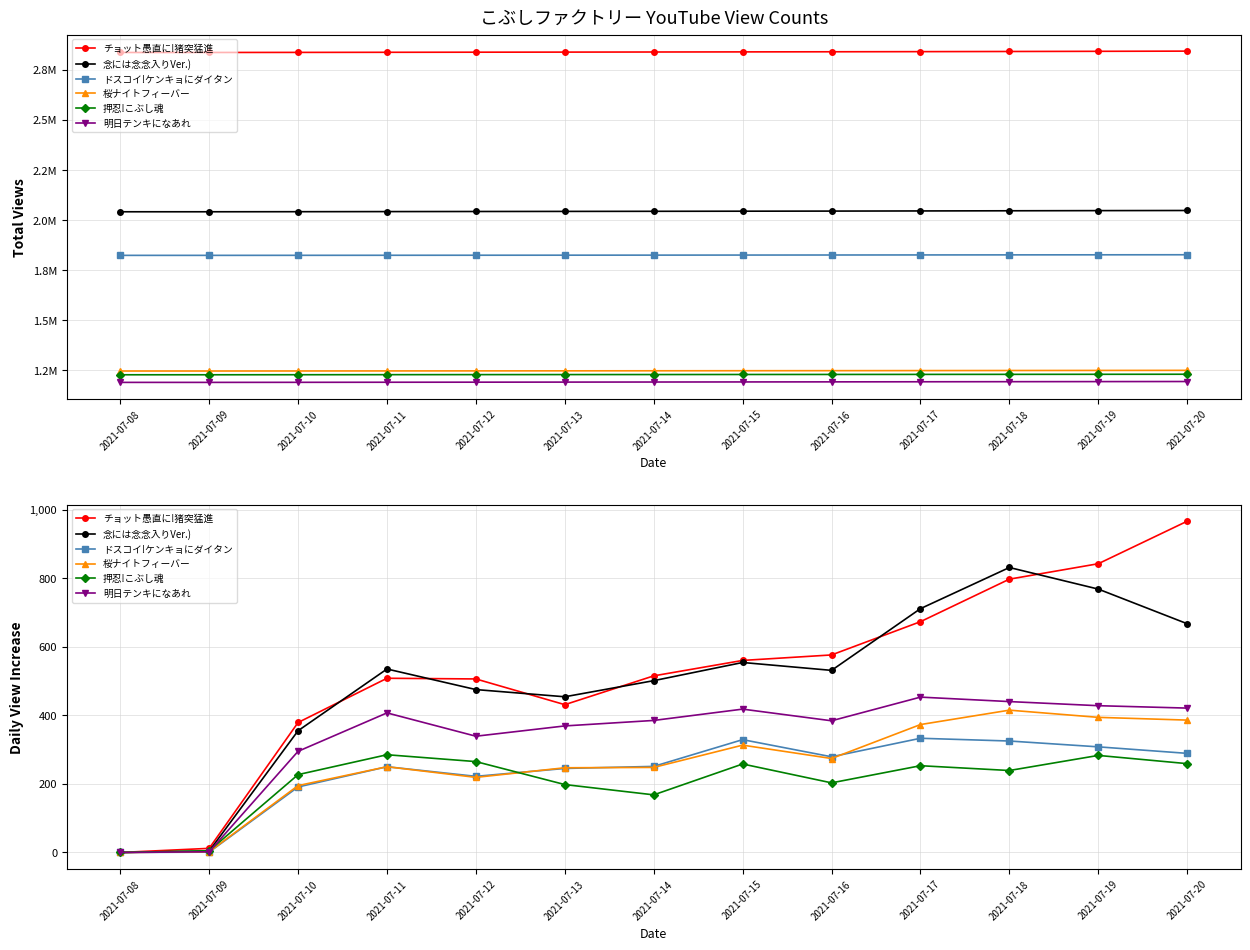

Between 2021-07-12 and 2021-07-15, which series saw the biggest shift?

ドスコイ!ケンキョにダイタン